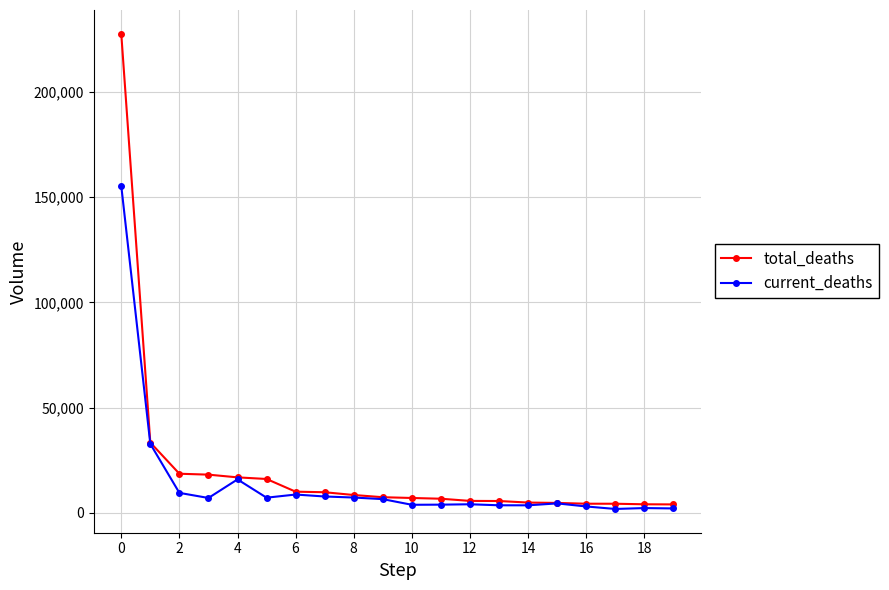

Which series has the largest range (max minus min)?

total_deaths